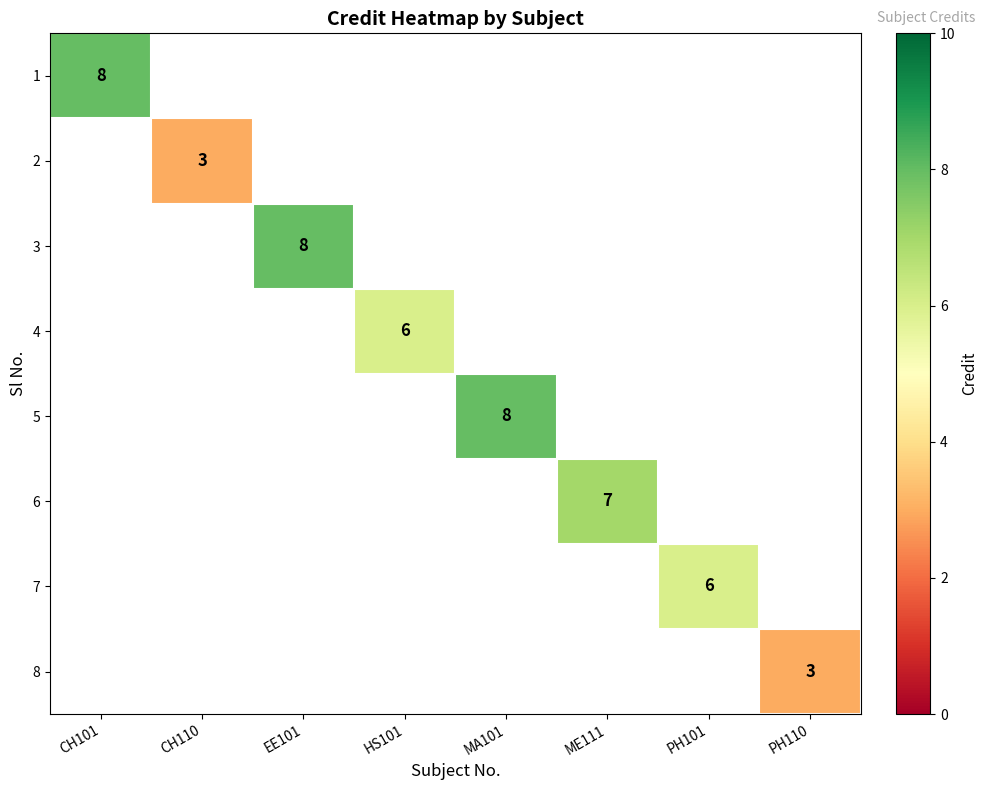

True or false: 8 has a value of 3 at PH110.

True